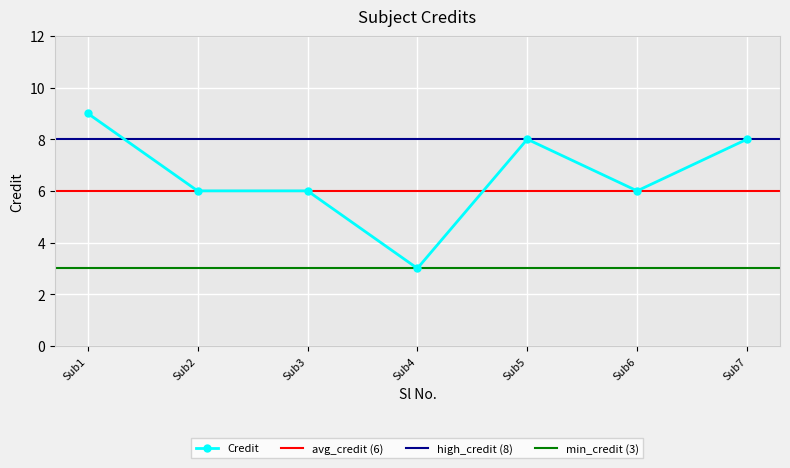

How many values are below 6?

1